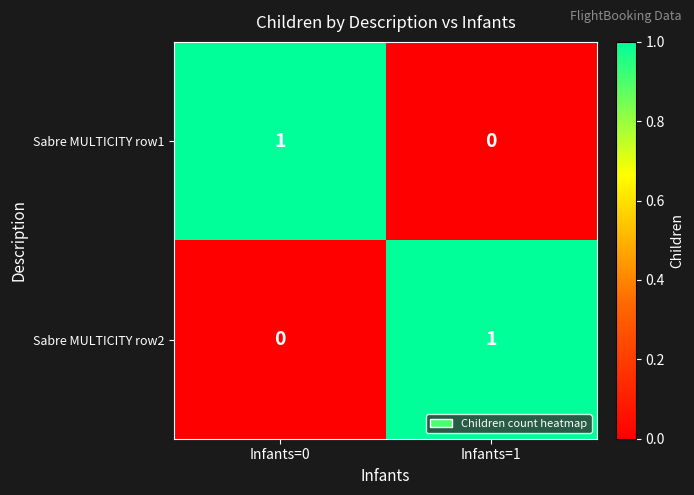

True or false: Sabre MULTICITY row1 has a value of 1 at Infants=0.

True